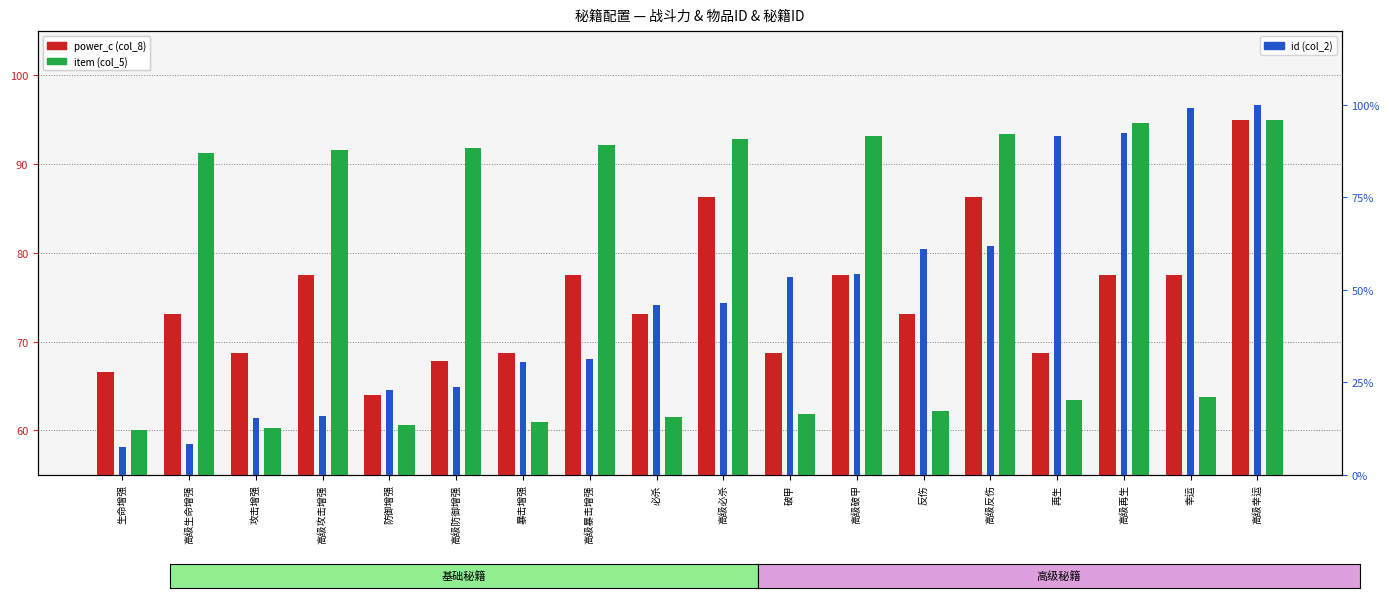

Reading right to left, extract all data points from this chart.

power_c (col_8): 高级幸运=95.0	幸运=77.5	高级再生=77.5	再生=68.8	高级反伤=86.2	反伤=73.1	高级破甲=77.5	破甲=68.8	高级必杀=86.2	必杀=73.1	高级暴击增强=77.5	暴击增强=68.8	高级防御增强=67.9	防御增强=63.9	高级攻击增强=77.5	攻击增强=68.8	高级生命增强=73.1	生命增强=66.6
item (col_5): 高级幸运=95.0	幸运=63.8	高级再生=94.7	再生=63.4	高级反伤=93.4	反伤=62.2	高级破甲=93.1	破甲=61.9	高级必杀=92.8	必杀=61.6	高级暴击增强=92.2	暴击增强=60.9	高级防御增强=91.9	防御增强=60.6	高级攻击增强=91.6	攻击增强=60.3	高级生命增强=91.2	生命增强=60.0
id (col_2): 高级幸运=100.0	幸运=99.2	高级再生=92.4	再生=91.6	高级反伤=61.8	反伤=61.1	高级破甲=54.2	破甲=53.4	高级必杀=46.6	必杀=45.8	高级暴击增强=31.3	暴击增强=30.5	高级防御增强=23.7	防御增强=22.9	高级攻击增强=16.0	攻击增强=15.3	高级生命增强=8.4	生命增强=7.6